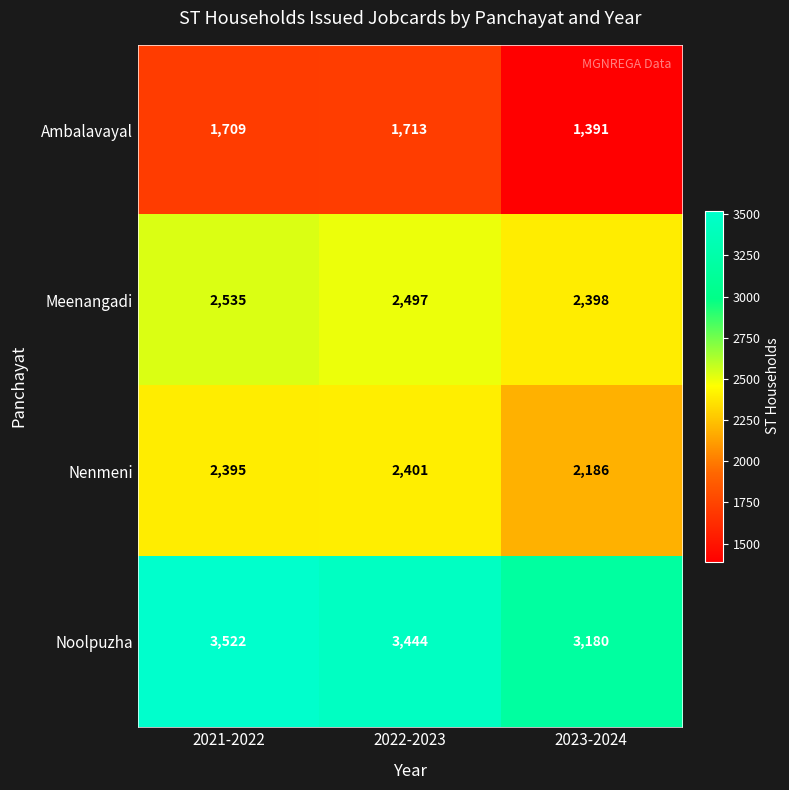

Reading right to left, transcribe all the data shown in this chart.

Ambalavayal: 1391	1713	1709
Meenangadi: 2398	2497	2535
Nenmeni: 2186	2401	2395
Noolpuzha: 3180	3444	3522